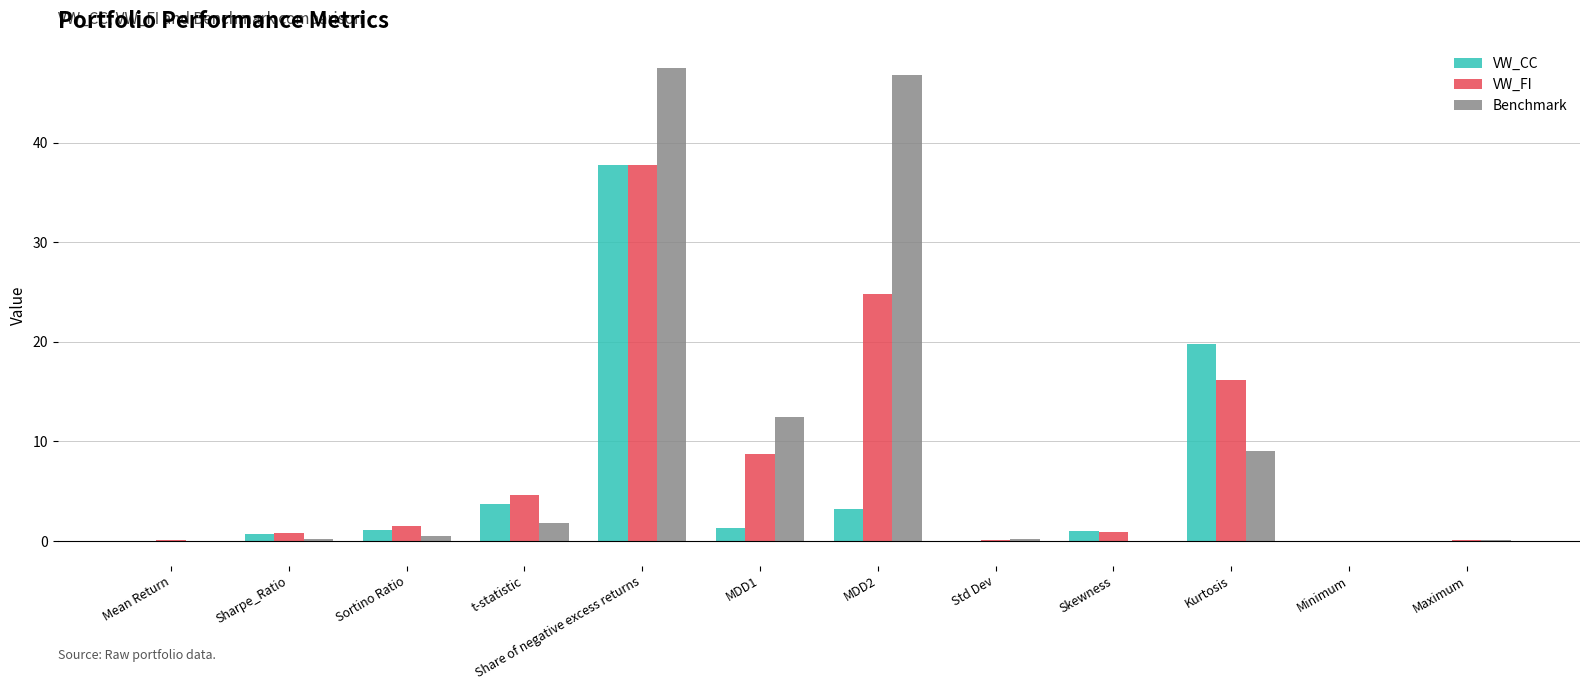

What is the greatest value displayed?

47.4